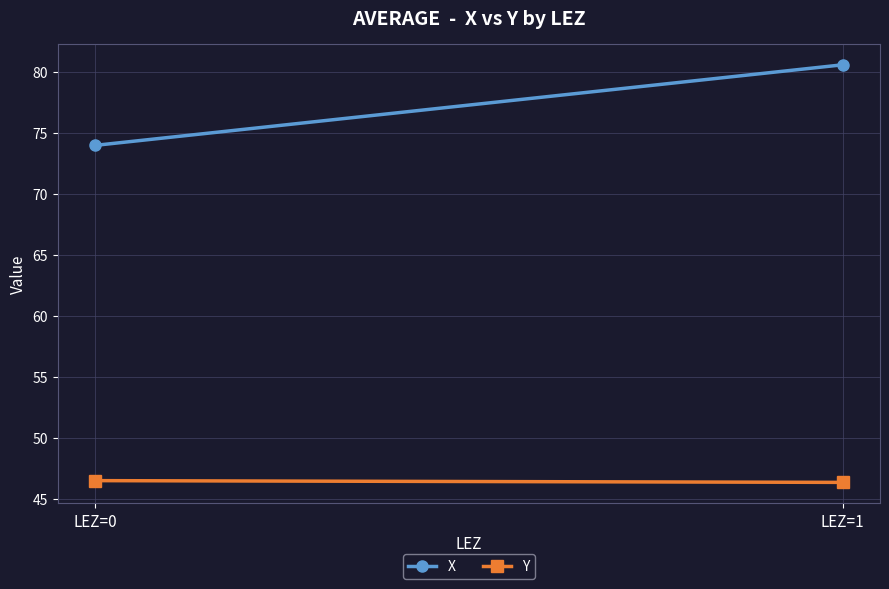

What is the difference between the Y values at LEZ=1 and LEZ=0?

0.1